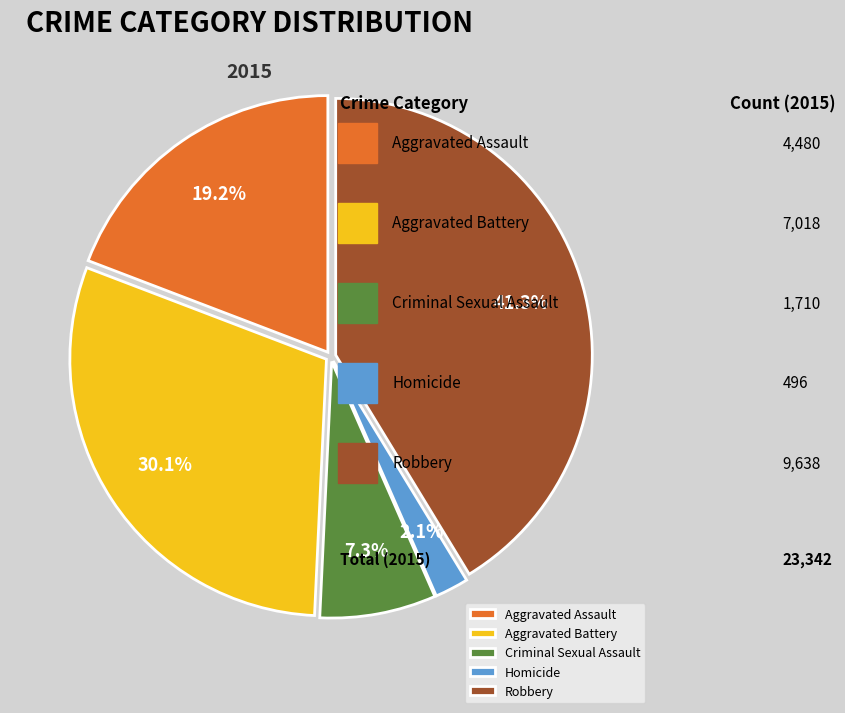

Is it true that Robbery is 35% of the pie?

False